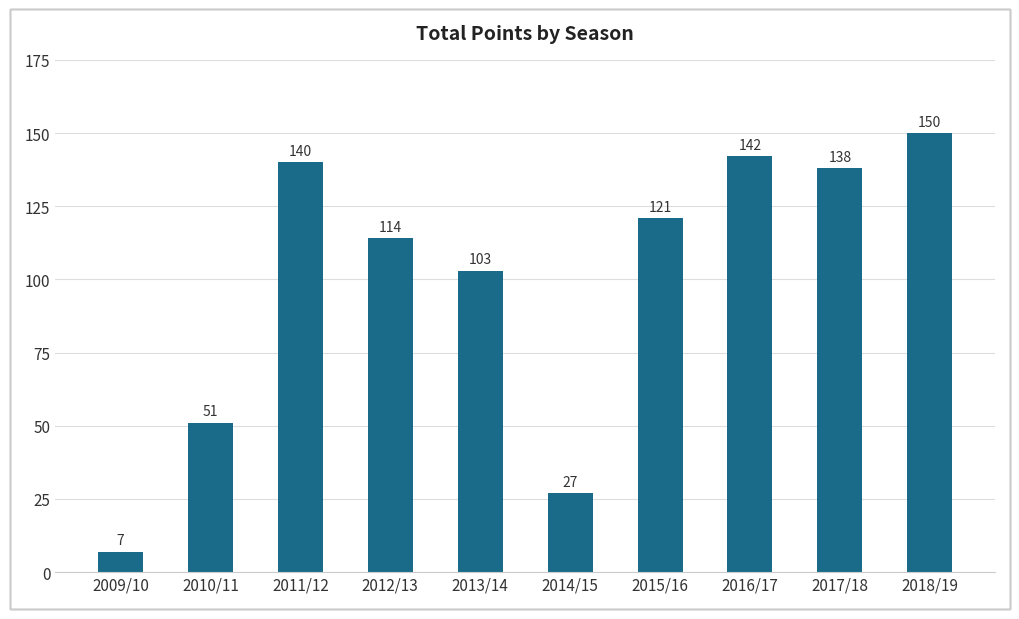

At which category does the chart reach its minimum across all series?

2009/10